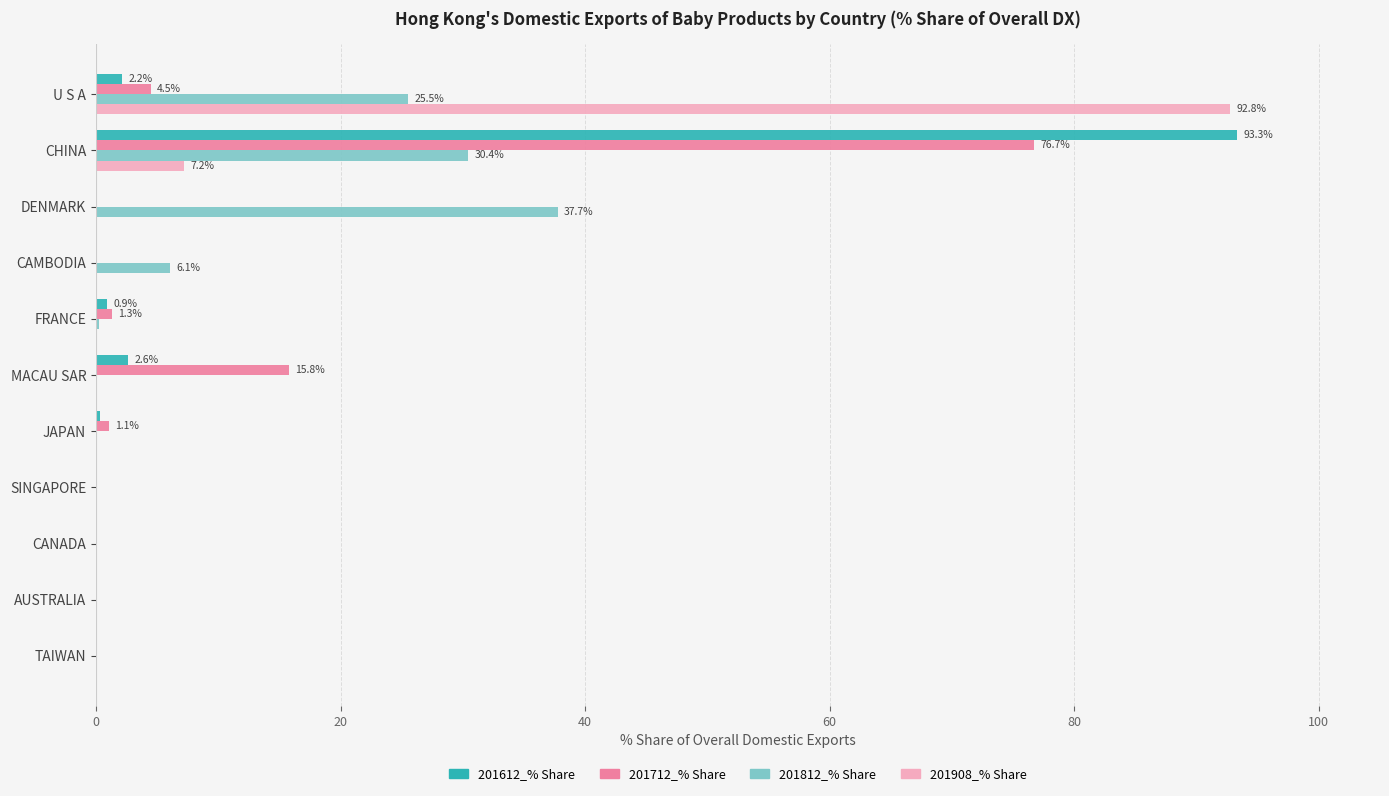

Which category has the highest value in the 201908_% Share series?

U S A